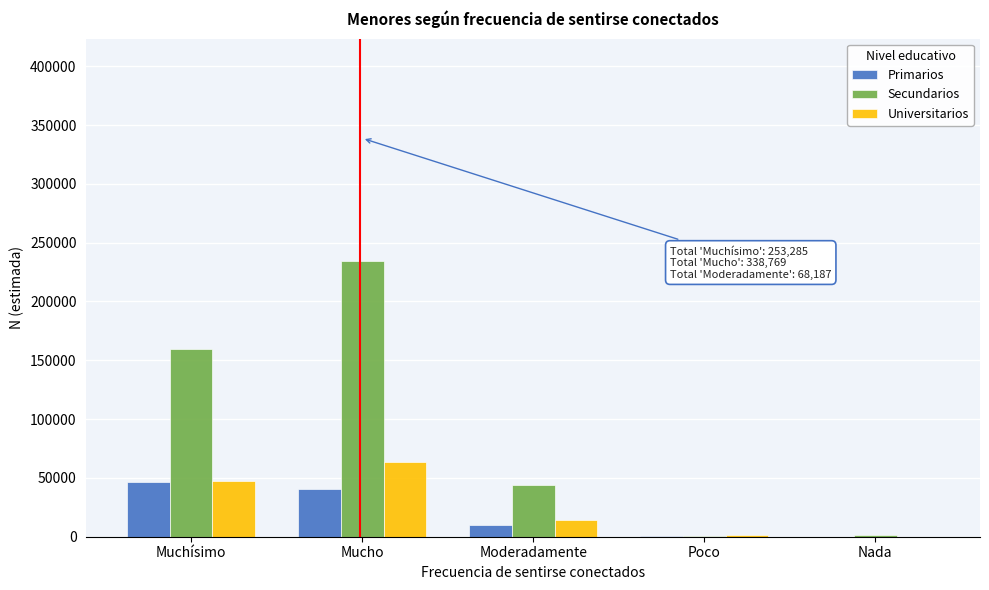

What is the total value across all series at Mucho?

338769